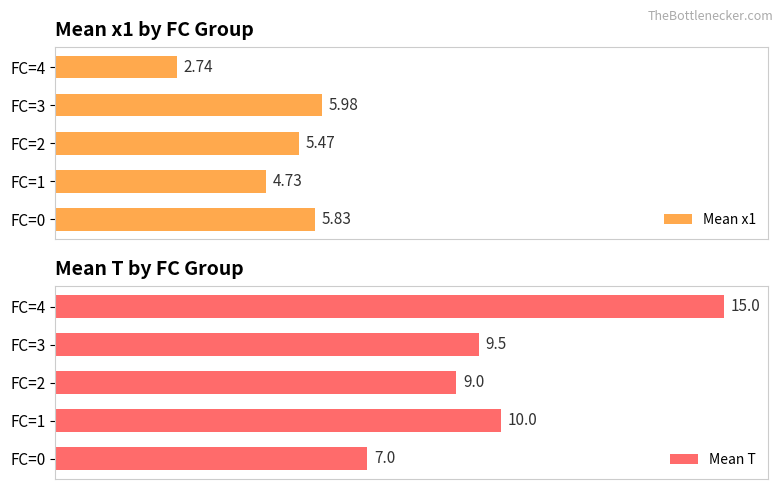

What is the greatest value displayed?

15.0